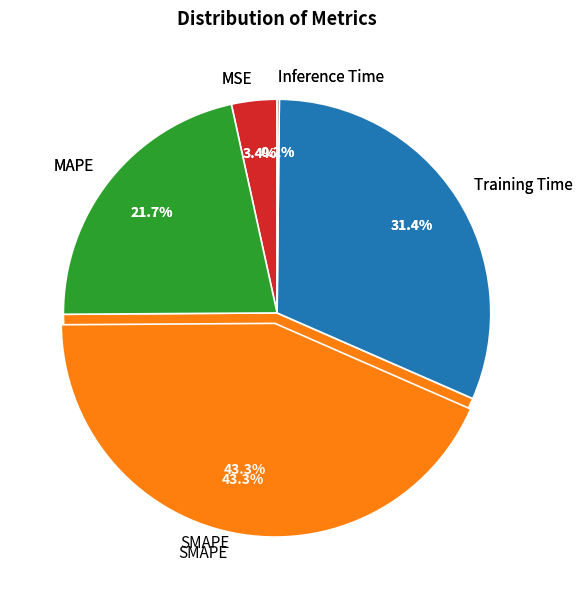

True or false: Training Time accounts for 31% of the total.

True